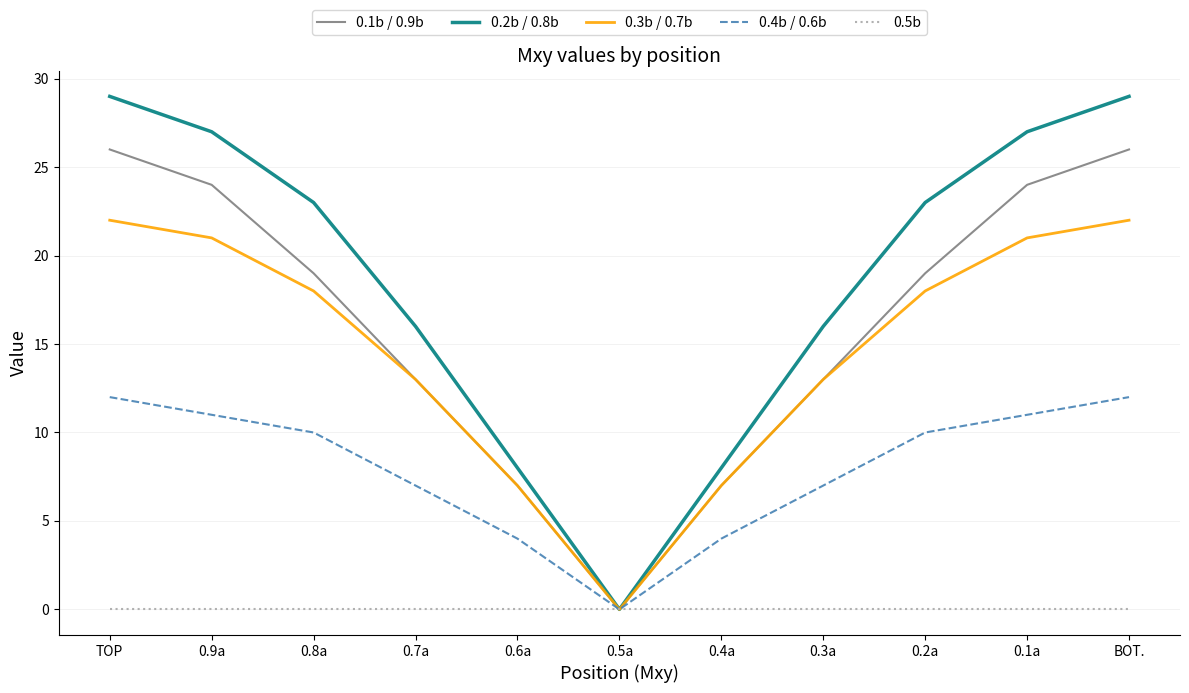

The 0.5b series shows 0 at 0.2a. True or false?

True